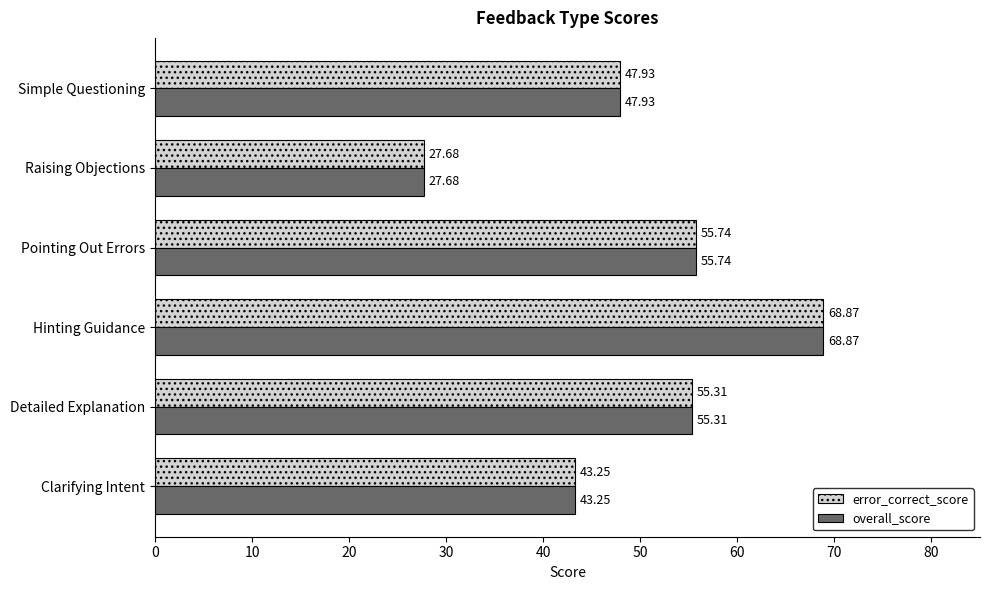

Which category has the highest value across all series?

Hinting Guidance